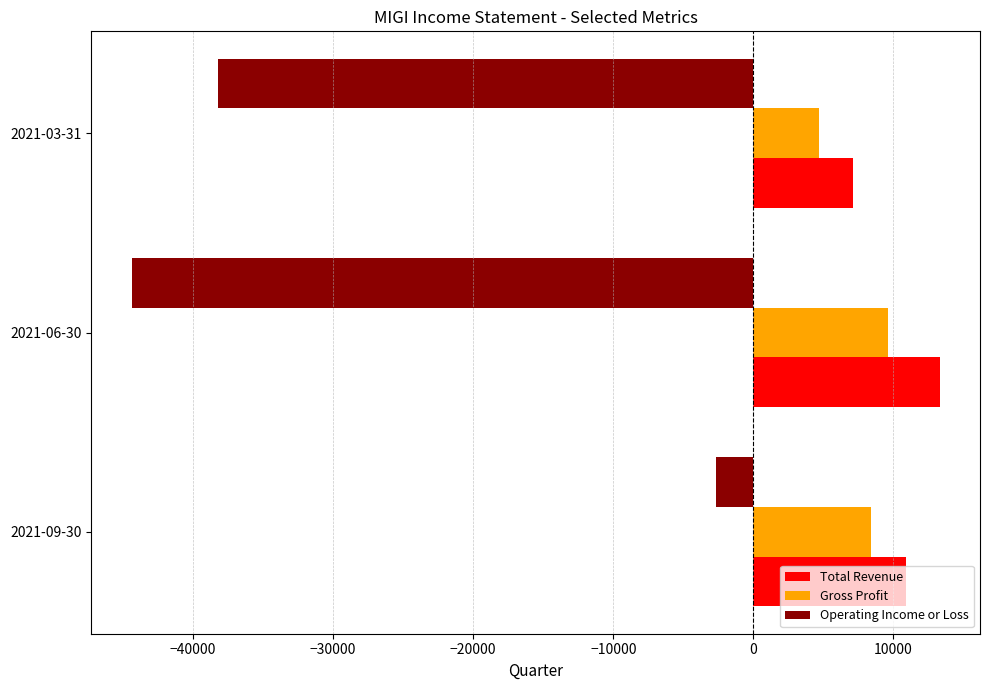

What is the sum of all Total Revenue values?

31300